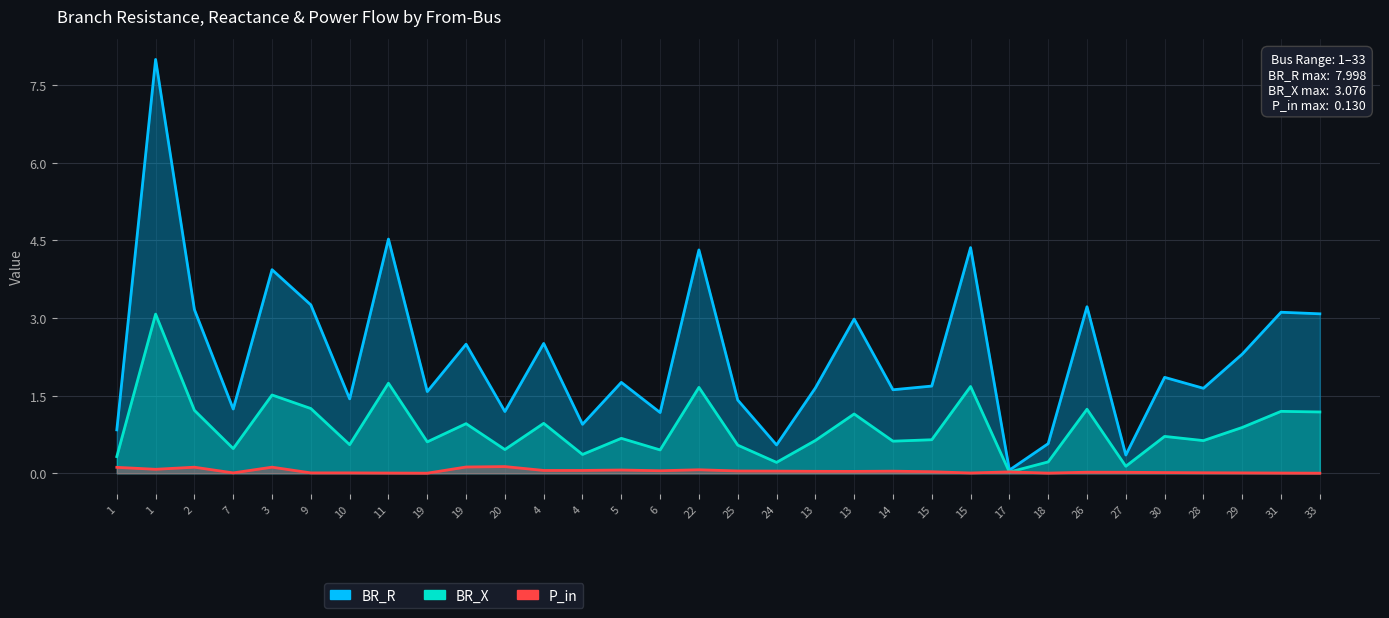

Which series changed the most between 1 and 30?

BR_R